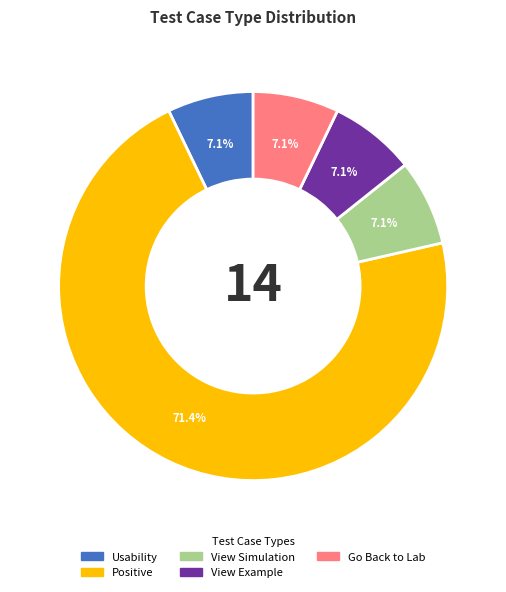

What is the largest slice in the pie chart?

Positive